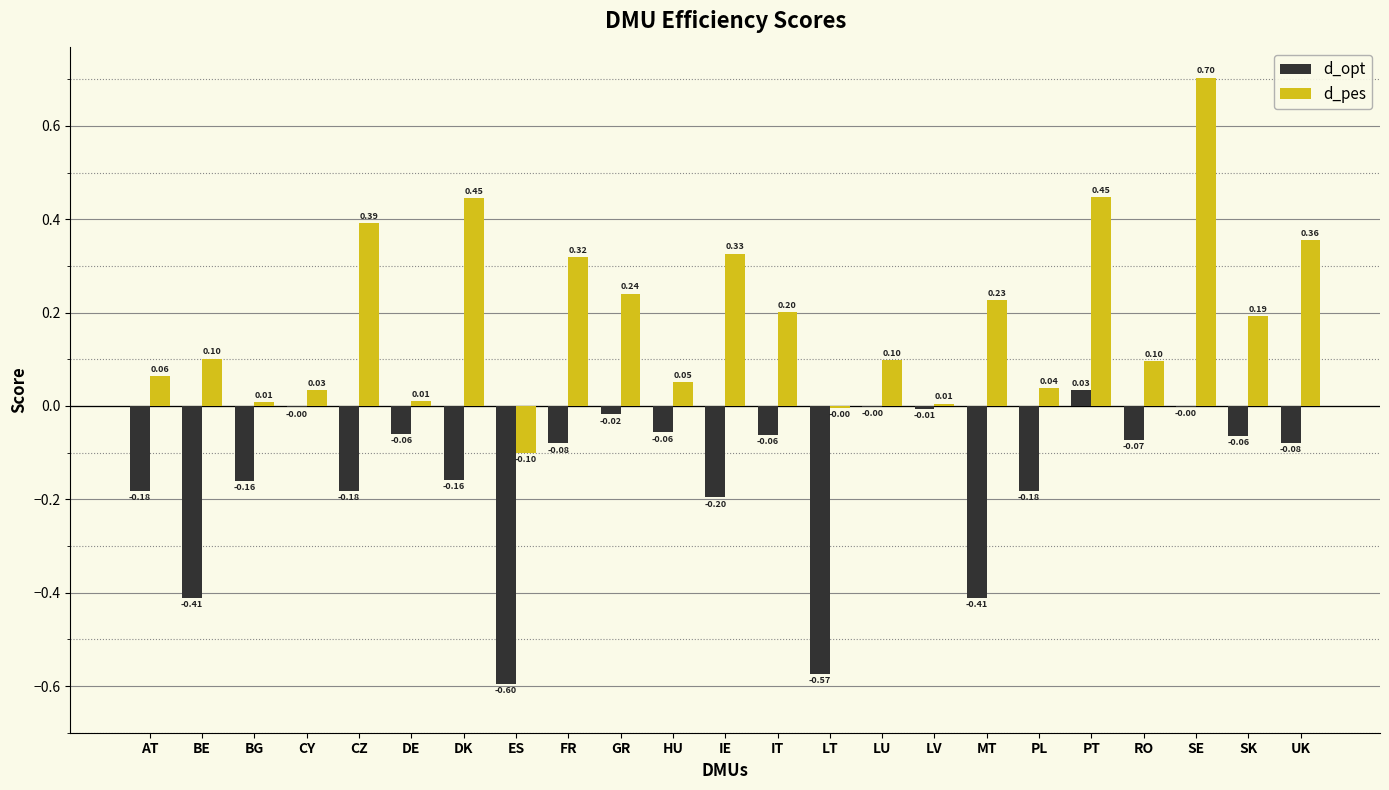

Which series has the largest total across all categories?

d_pes